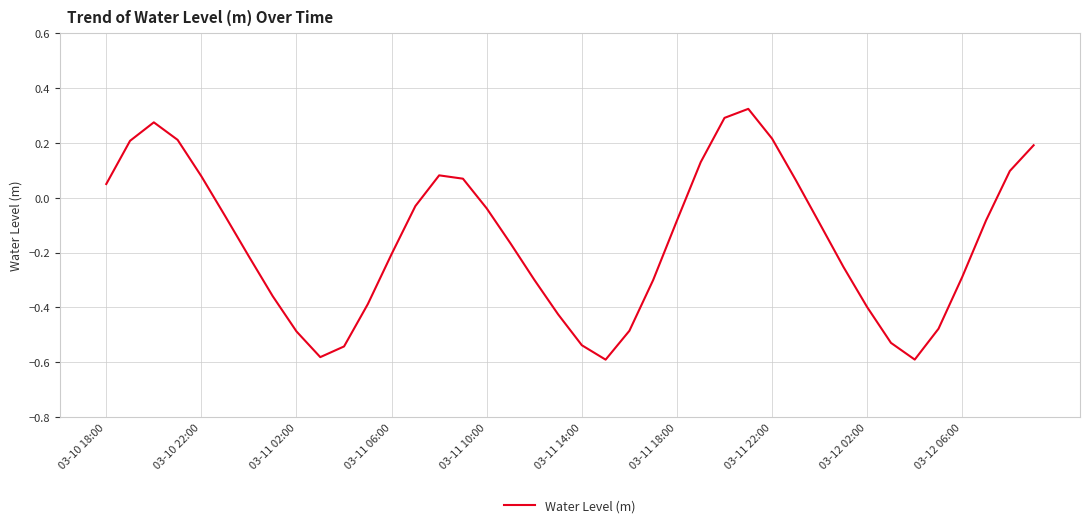

Does the chart have visible grid lines?

Yes